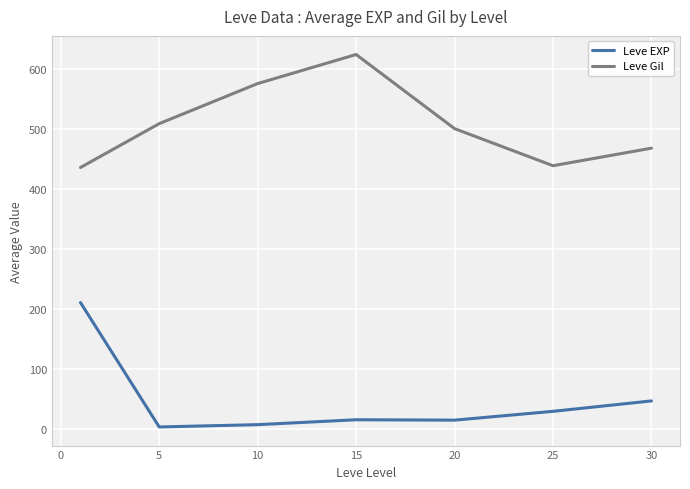

List the series in order of their peak value, lowest first.

Leve EXP, Leve Gil